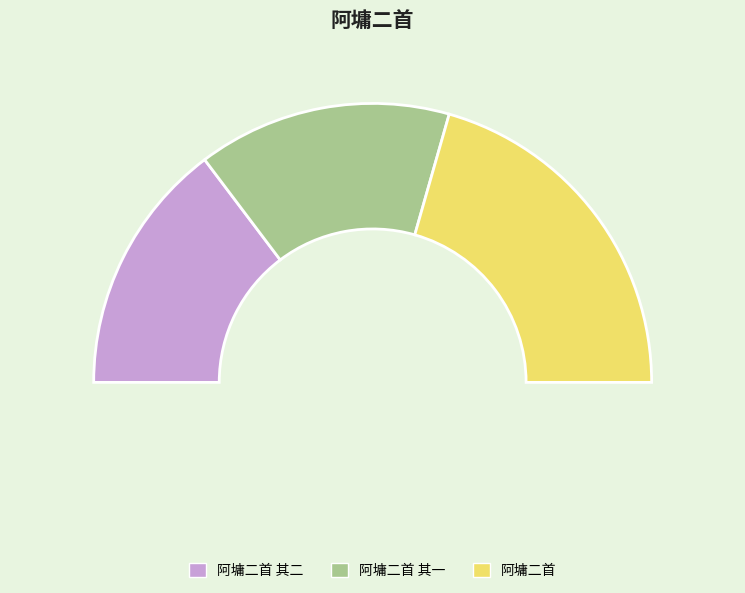

To the nearest percent, what is the difference between the largest and smallest slice percentages?

12%